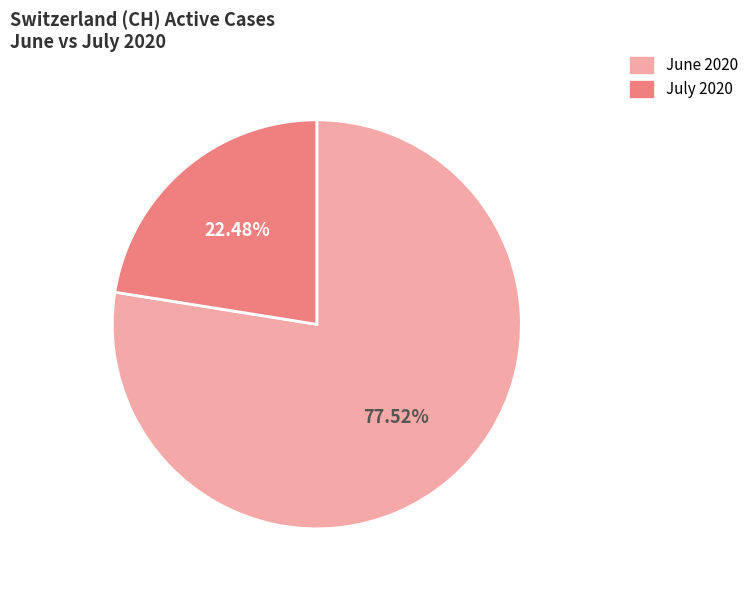

Count the number of slices in the pie.

2